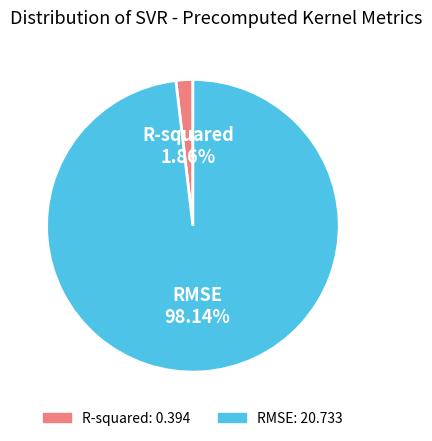

How many slices are in this pie chart?

2